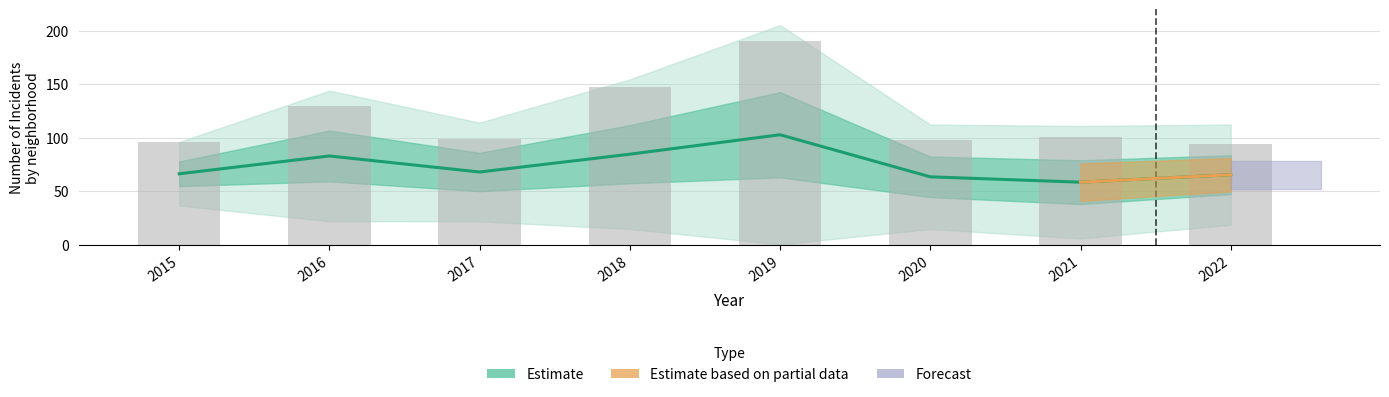

Between 2017 and 2016, which is larger?

2016